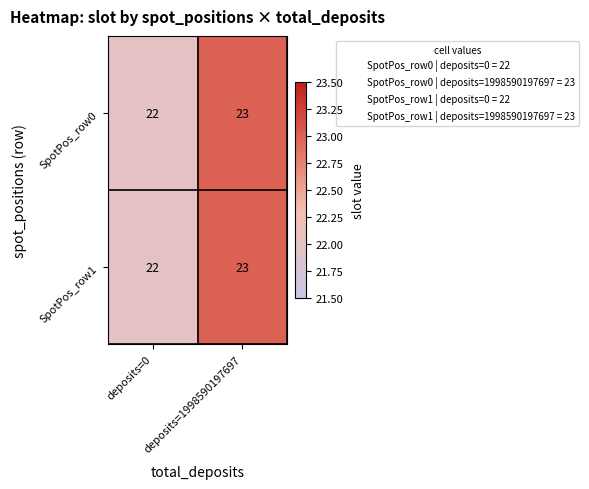

True or false: SpotPos_row1 has a value of 14 at deposits=1998590197697.

False